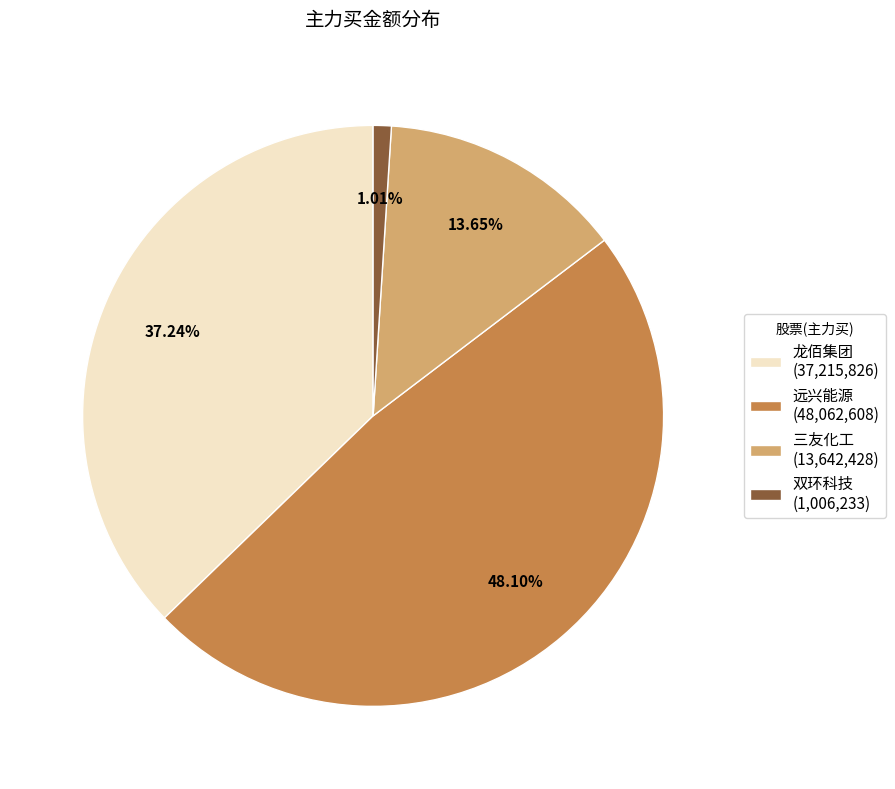

Does 远兴能源 (48,062,608) represent more than half of the total?

No